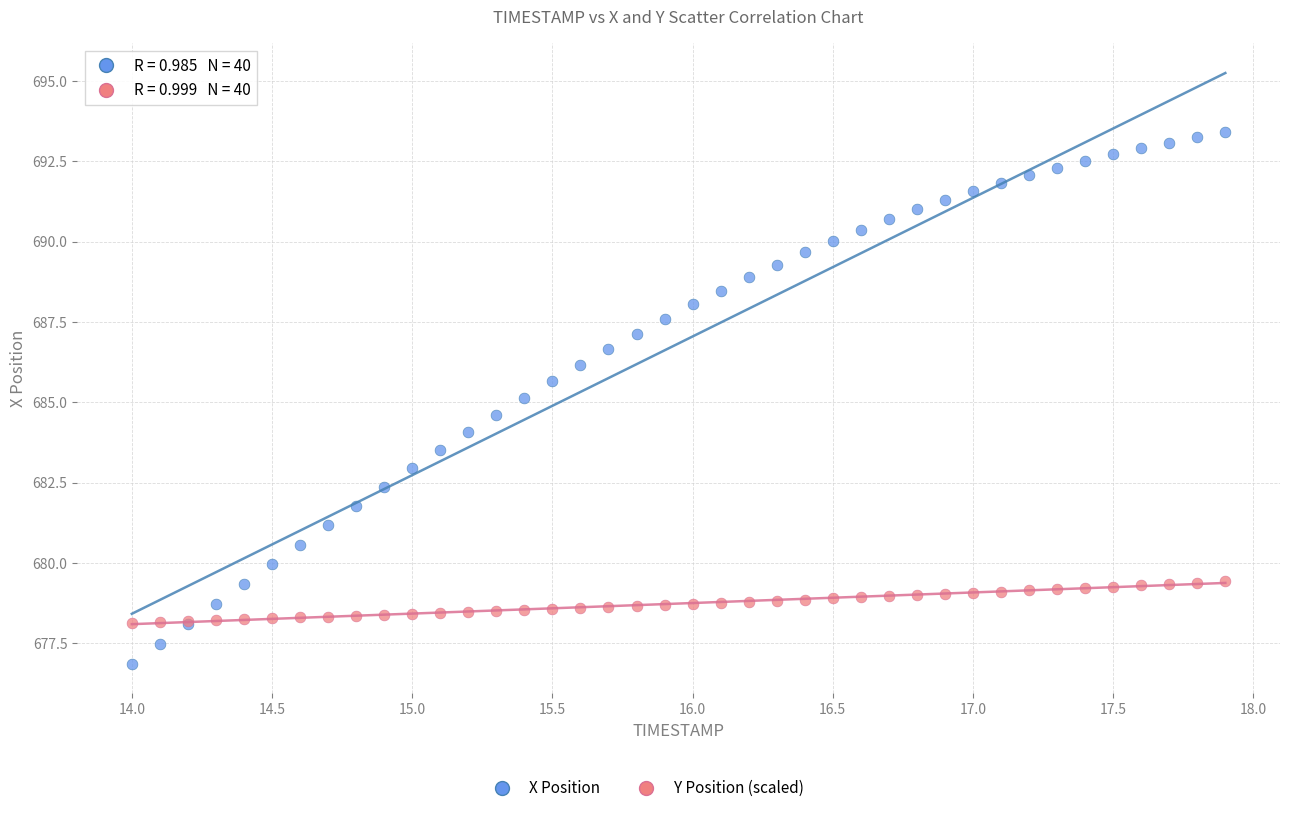

Which series reaches the minimum Y coordinate?

X Position